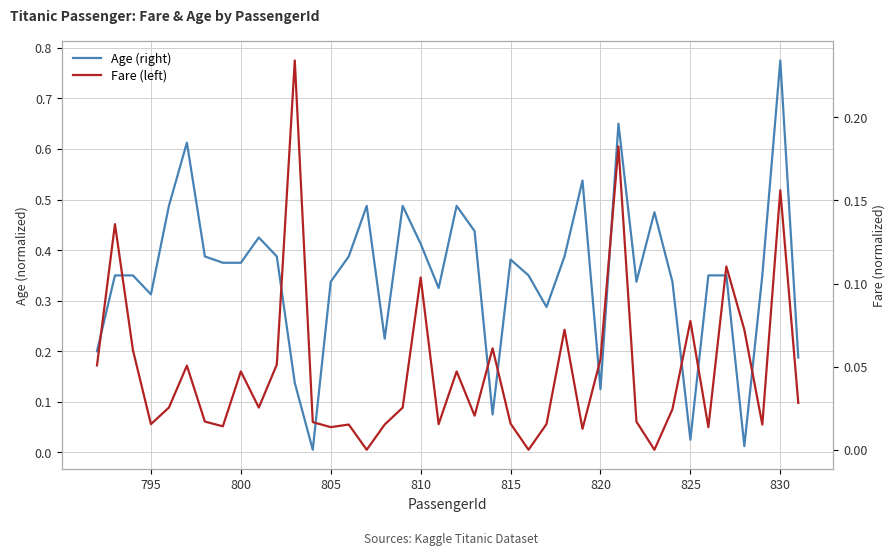

True or false: Fare (left) and Age (right) intersect in this chart.

True